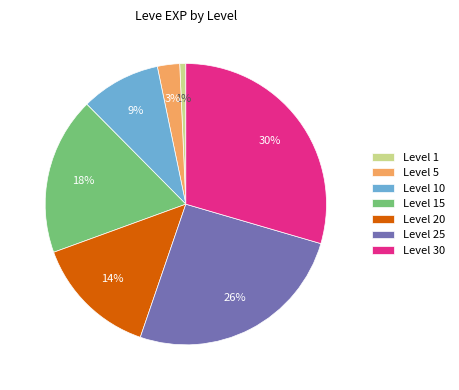

Is Level 20 the majority of the pie?

No